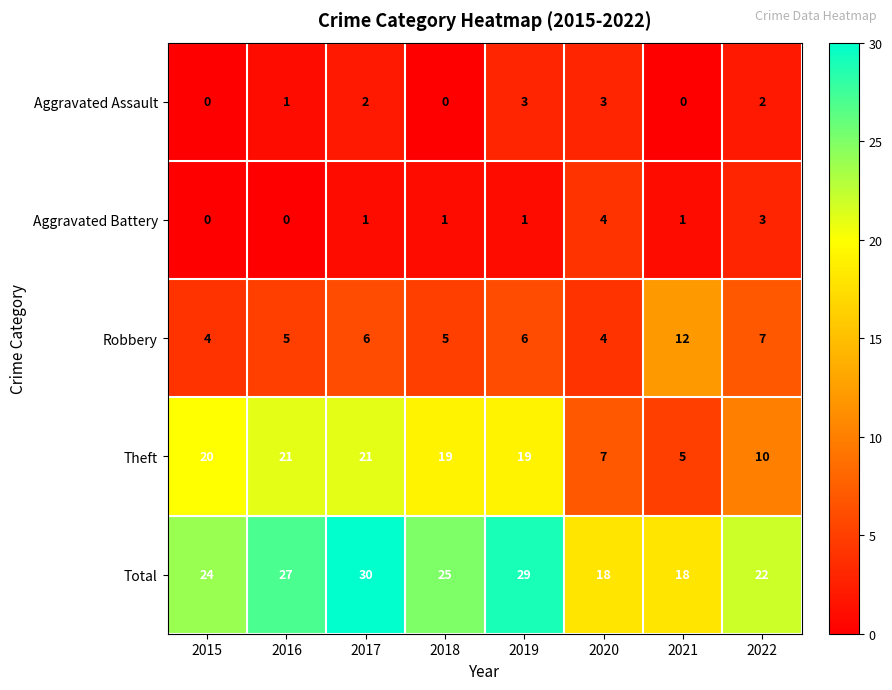

Where is Theft nearest to the value 13?

2022